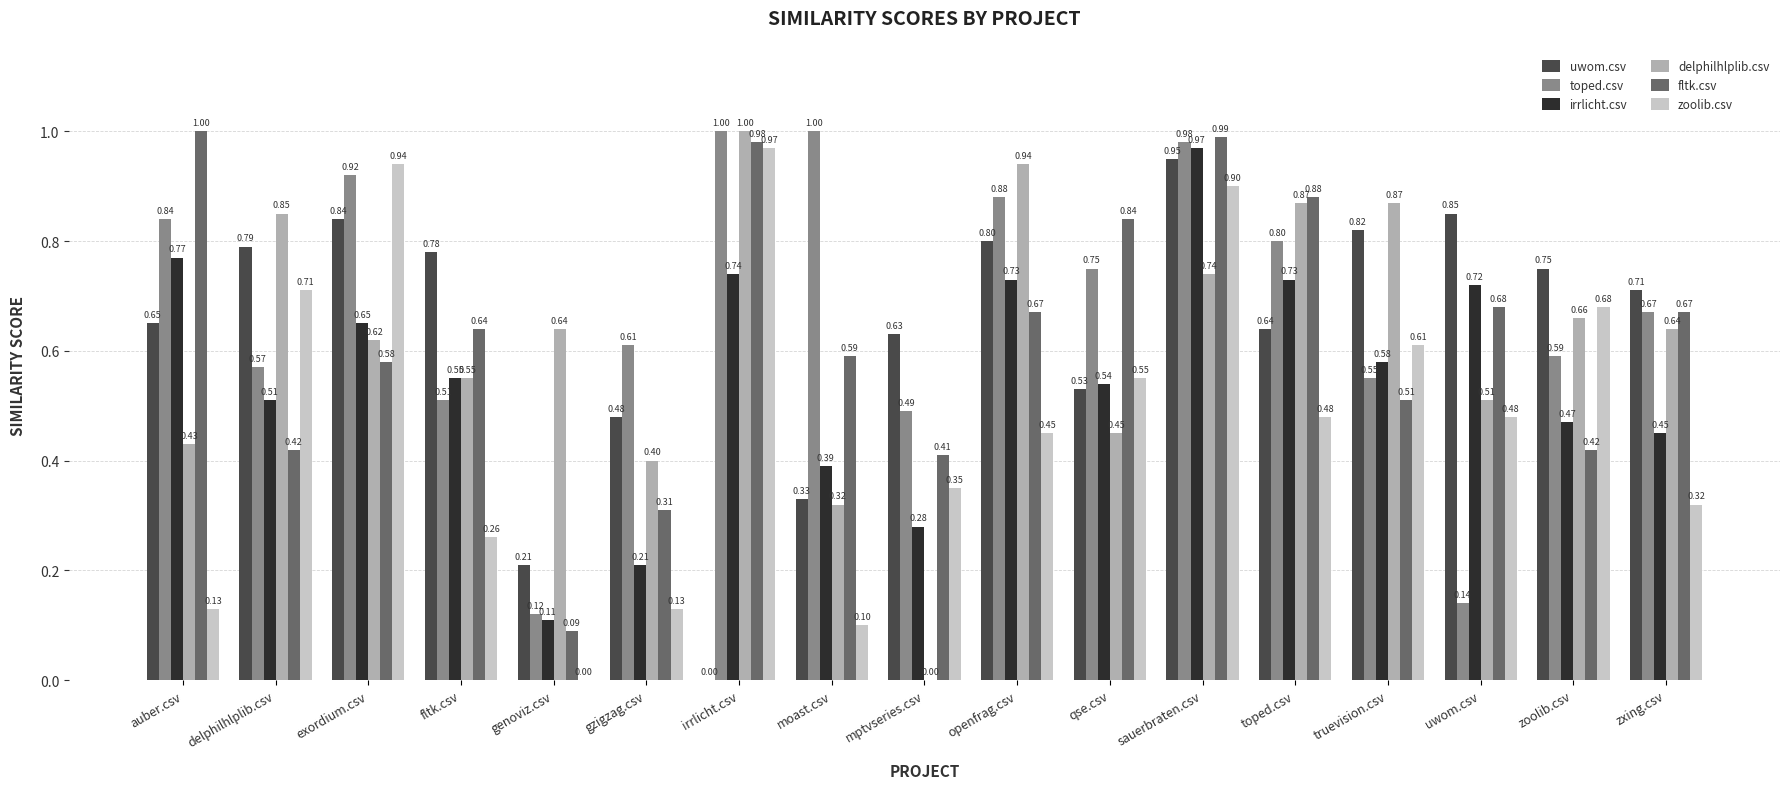

Where is fltk.csv nearest to the value 0?

genoviz.csv